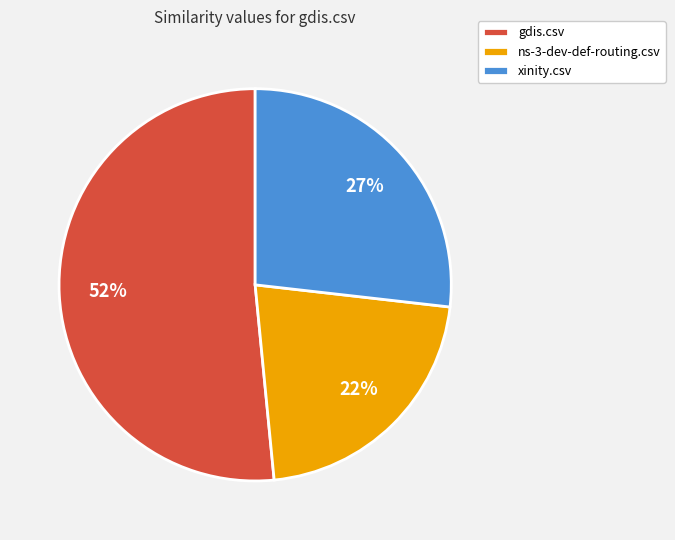

How many segments does this pie chart have?

3